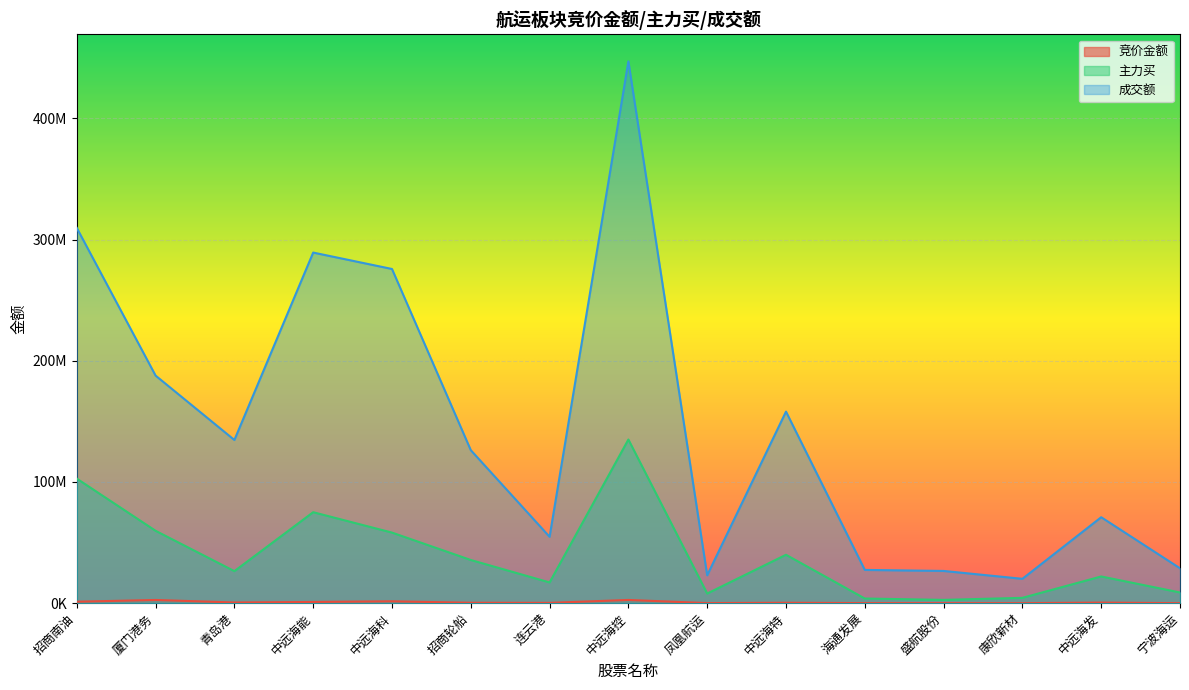

The value of 成交额 at 连云港 is 54764477. True or false?

True